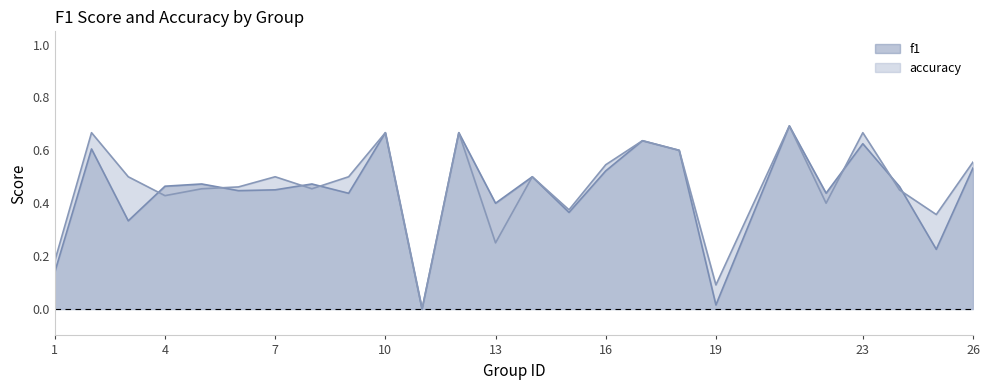

Is it true that accuracy equals 0.4 at 15?

True